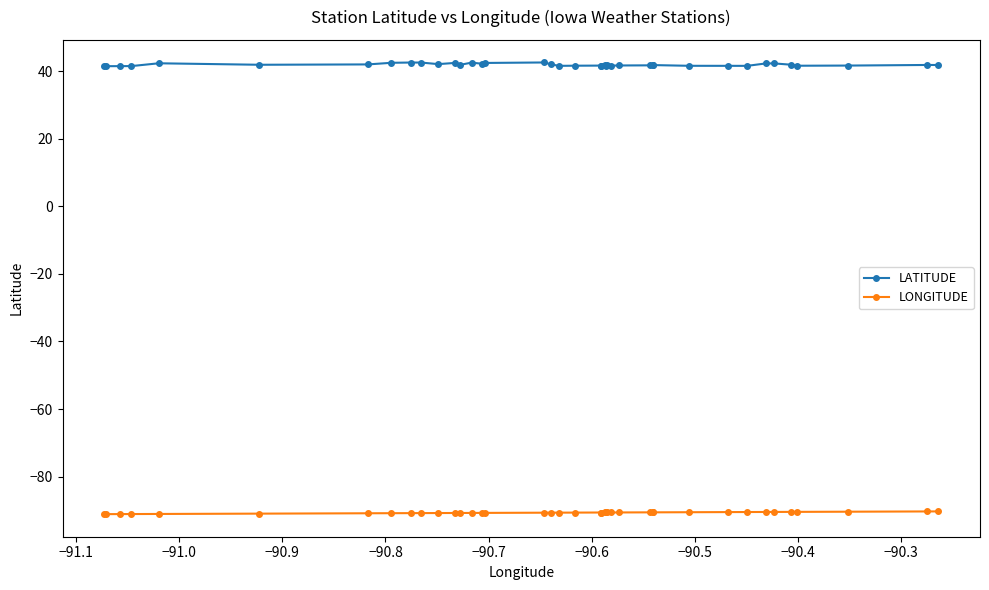

What is the value of the LATITUDE point at the 16th from the left?

42.4